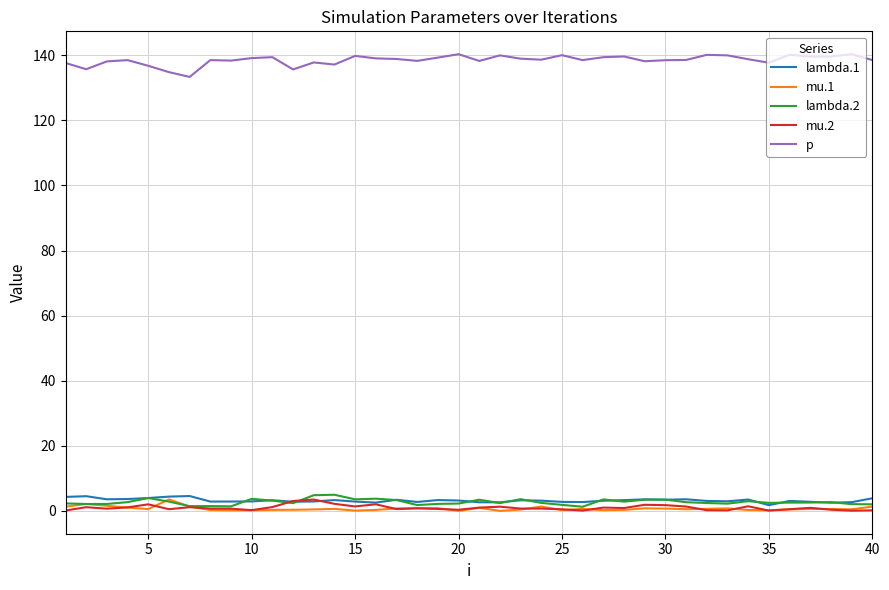

True or false: p and lambda.2 cross at least once.

False